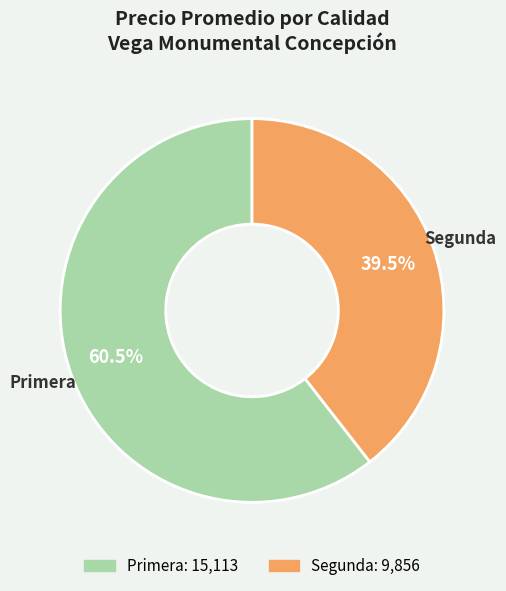

Which has a higher value, Segunda or Primera?

Primera